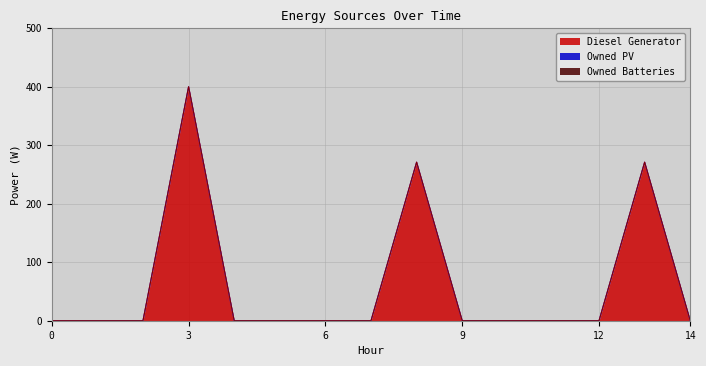

True or false: Owned Batteries and Diesel Generator intersect in this chart.

False